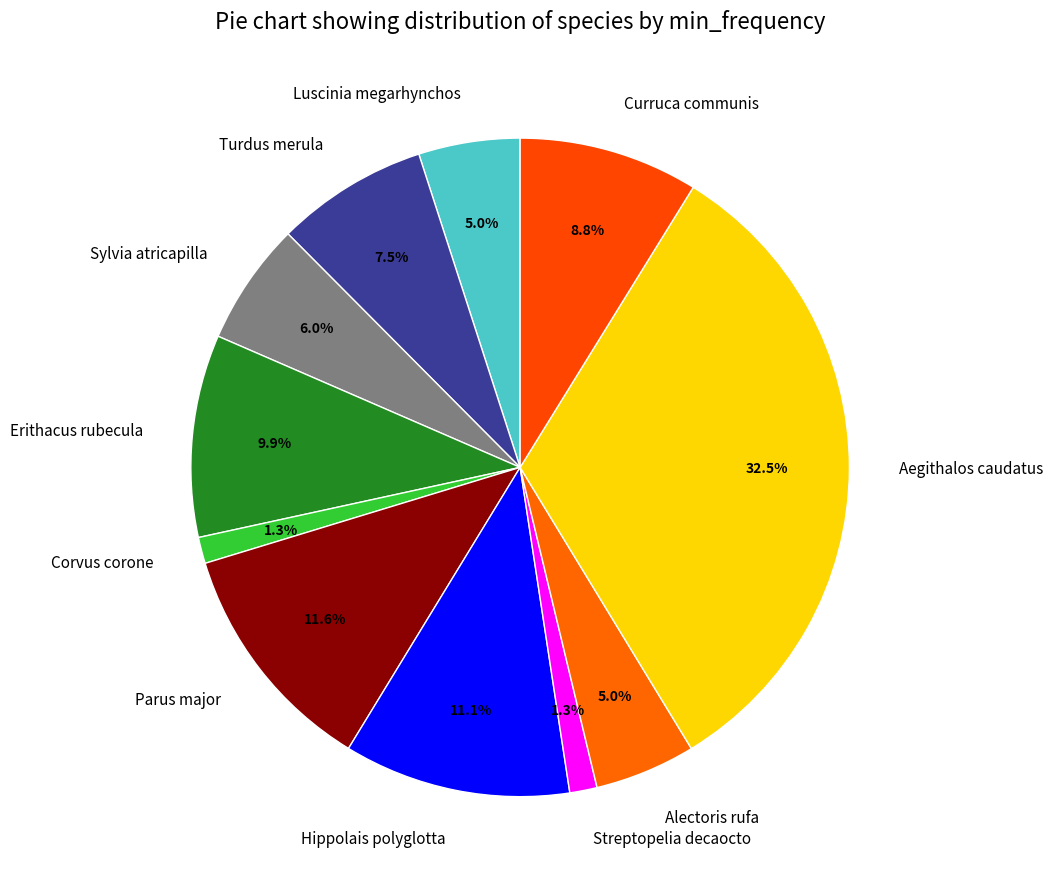

What is the largest slice in the pie chart?

Aegithalos caudatus